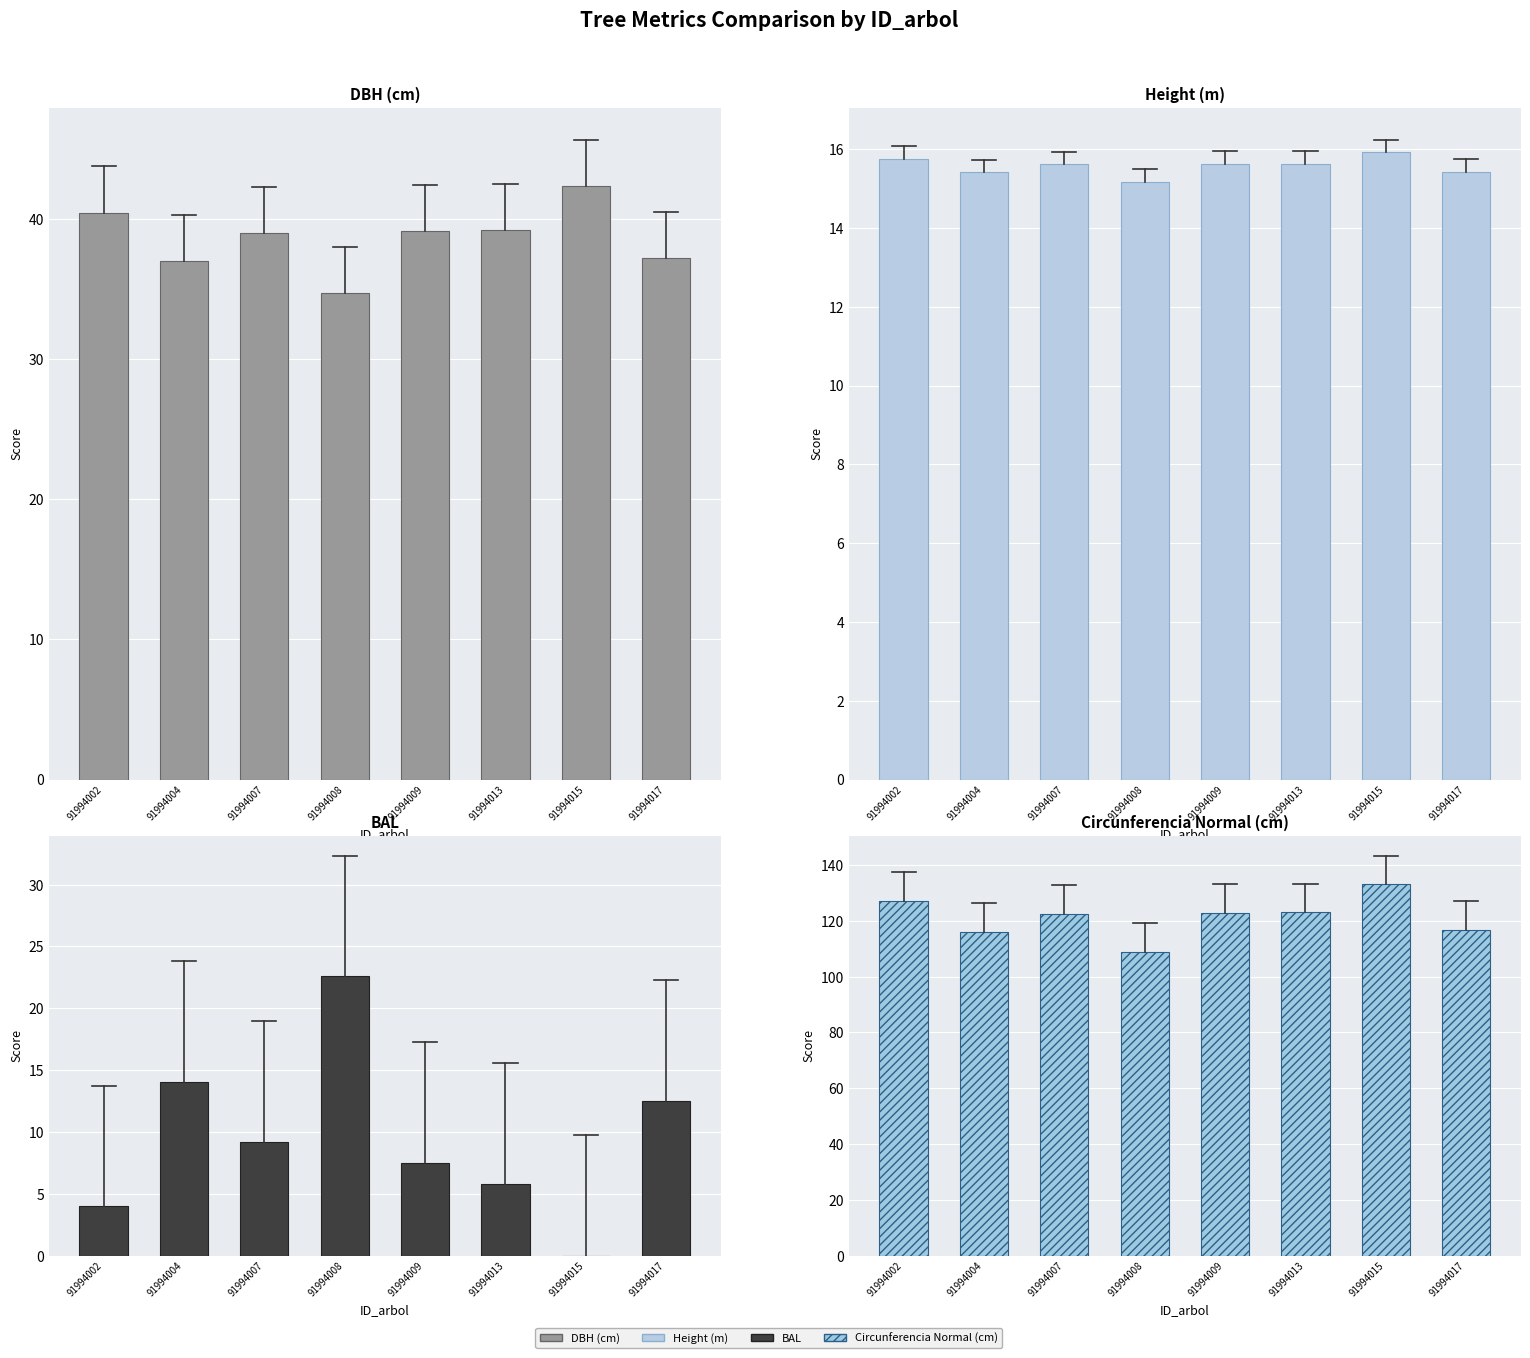

Between 91994002 and 91994013, which series saw the biggest shift?

Circunferencia Normal (cm)